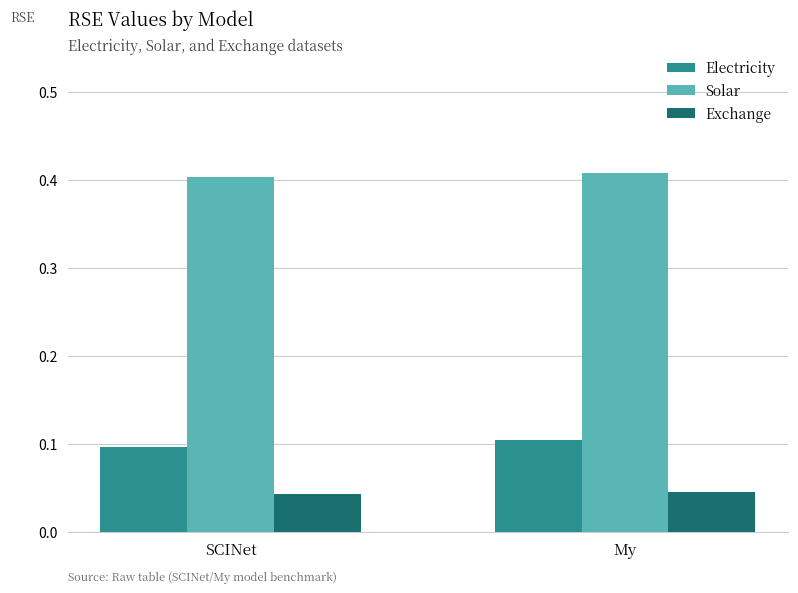

What are all the series names shown in the legend?

Electricity, Solar, Exchange